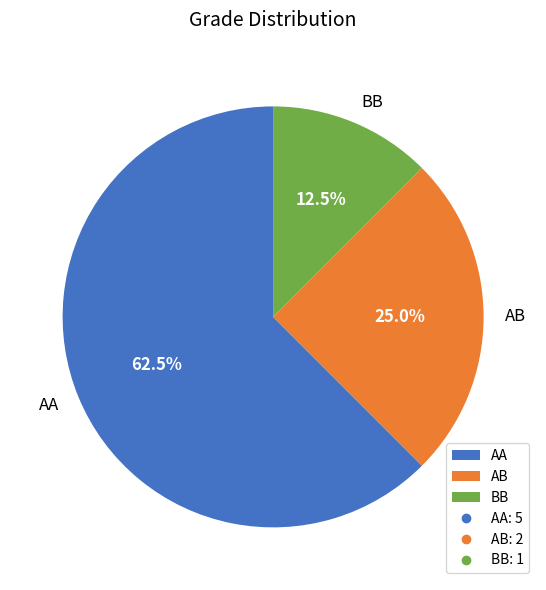

How many slices are in this pie chart?

3